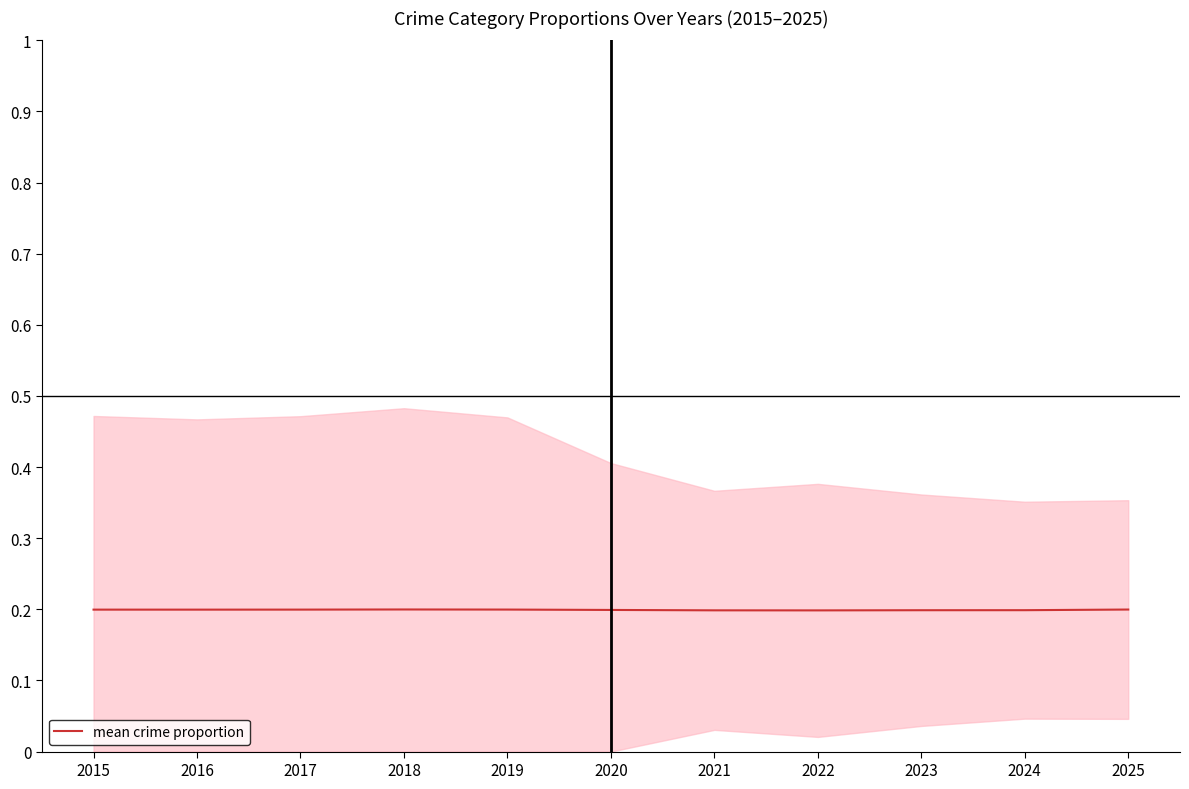

Reading right to left, extract all data points from this chart.

2025=0.2	2024=0.2	2023=0.2	2022=0.2	2021=0.2	2020=0.2	2019=0.2	2018=0.2	2017=0.2	2016=0.2	2015=0.2